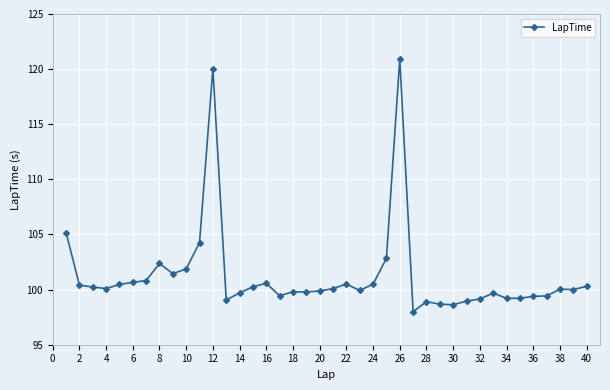

What is the value of the 28th point from the left?

98.9